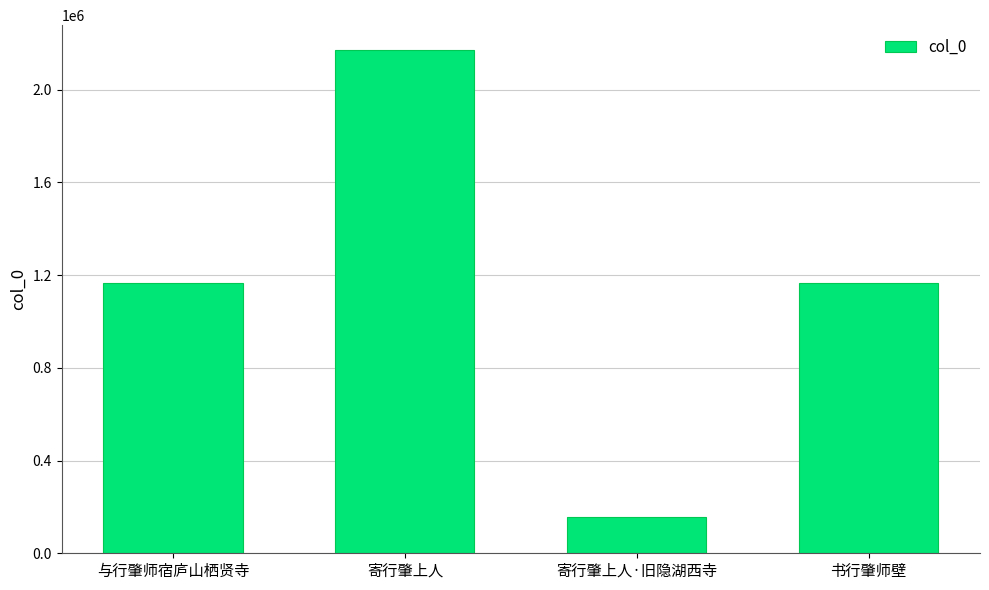

Which label corresponds to the smallest value in the chart?

寄行肇上人·旧隐湖西寺